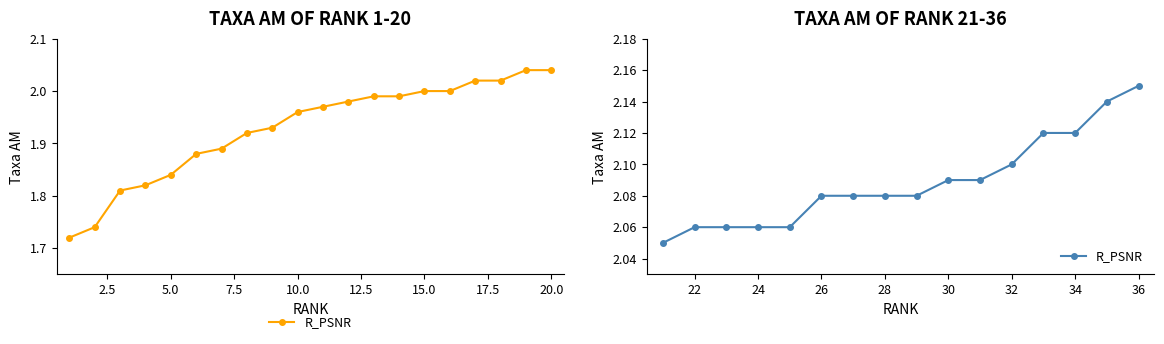

What is the average value?

2.1